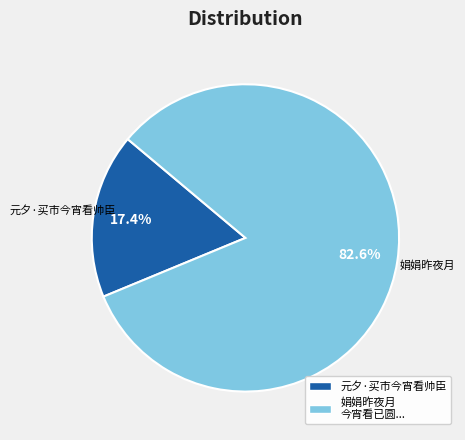

To the nearest percent, what percentage of the pie is 元夕·买市今宵看帅臣?

17%